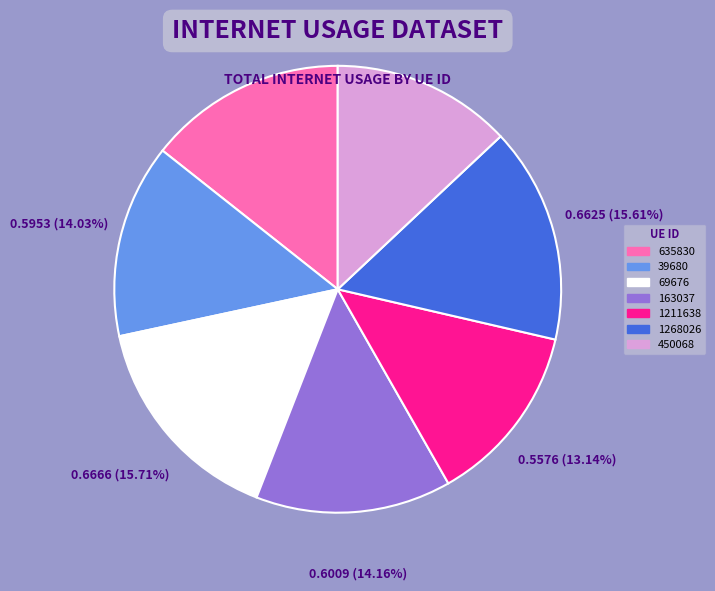

What percentage is the 69676 slice, to the nearest percent?

16%